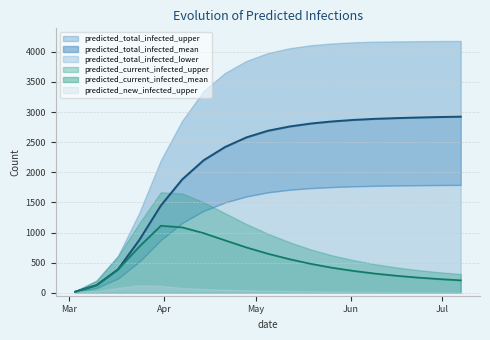

What is the average value of the predicted_total_infected_lower series?

1311